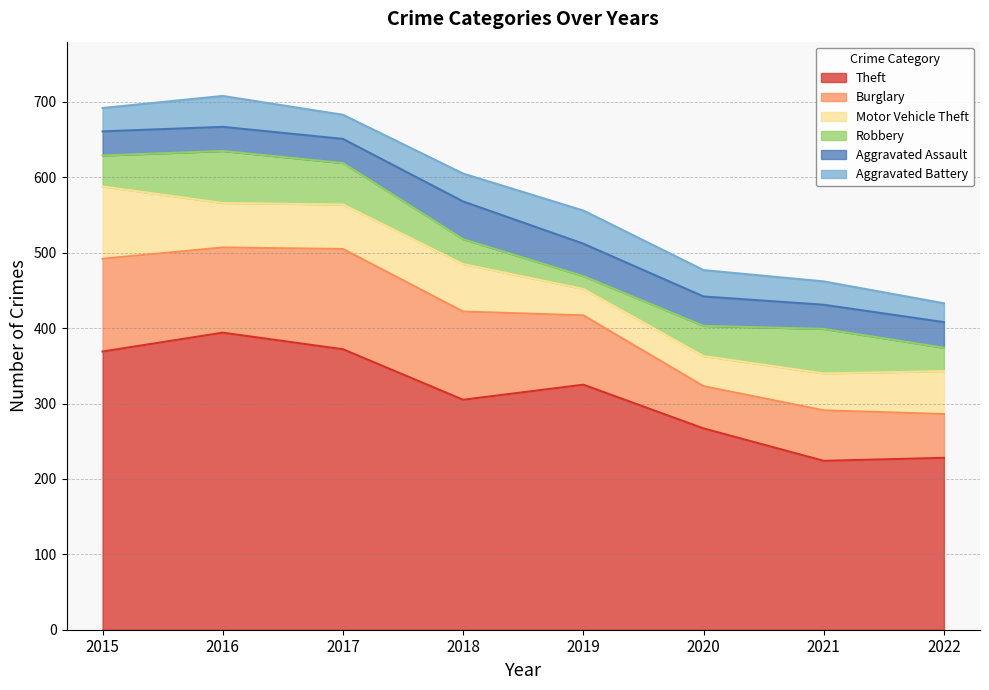

Is the value of Theft at 2019 greater than the value of Motor Vehicle Theft at 2021?

Yes